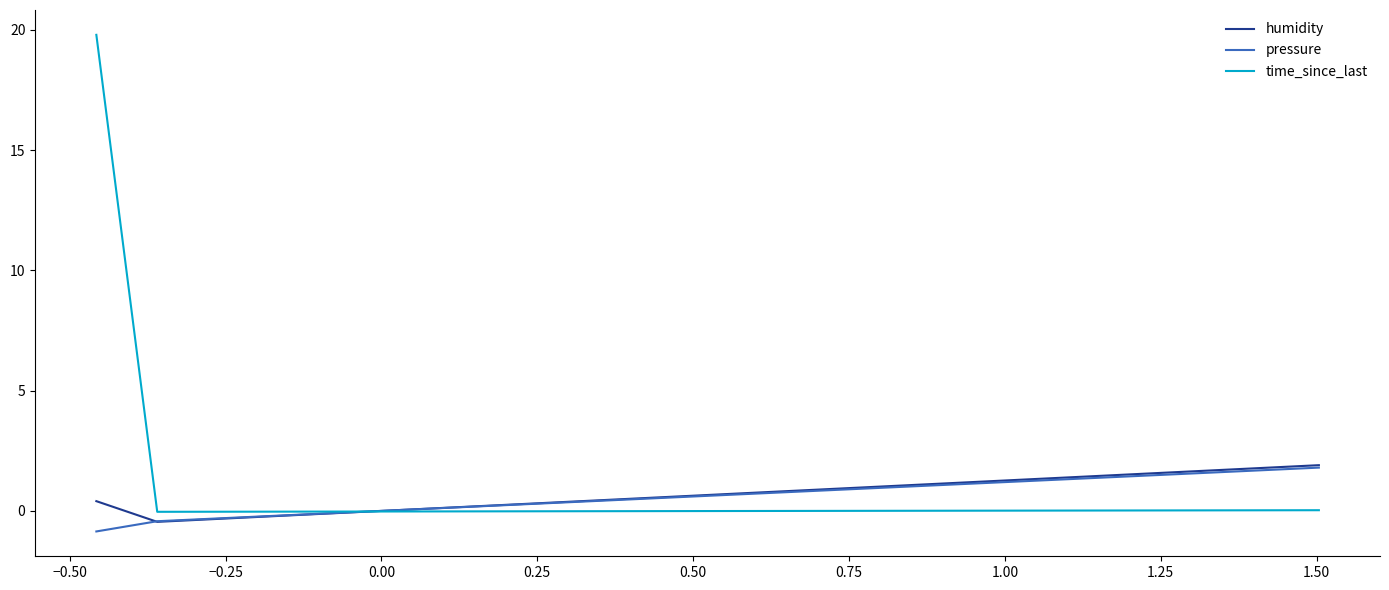

What is the difference between the maximum and minimum values in the pressure series?

2.7